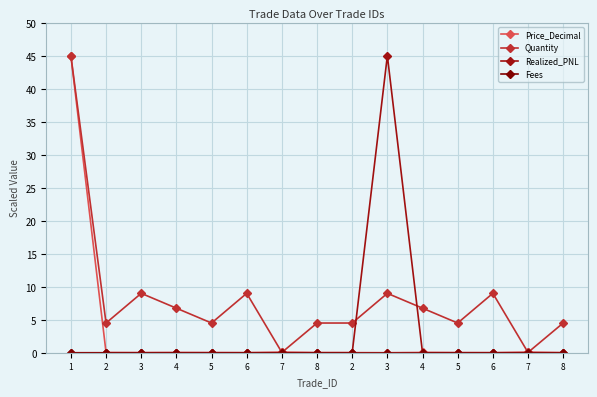

List the labels in order of Price_Decimal value, smallest first.

3, 6, 6, 8, 3, 2, 5, 5, 8, 2, 4, 4, 7, 7, 1